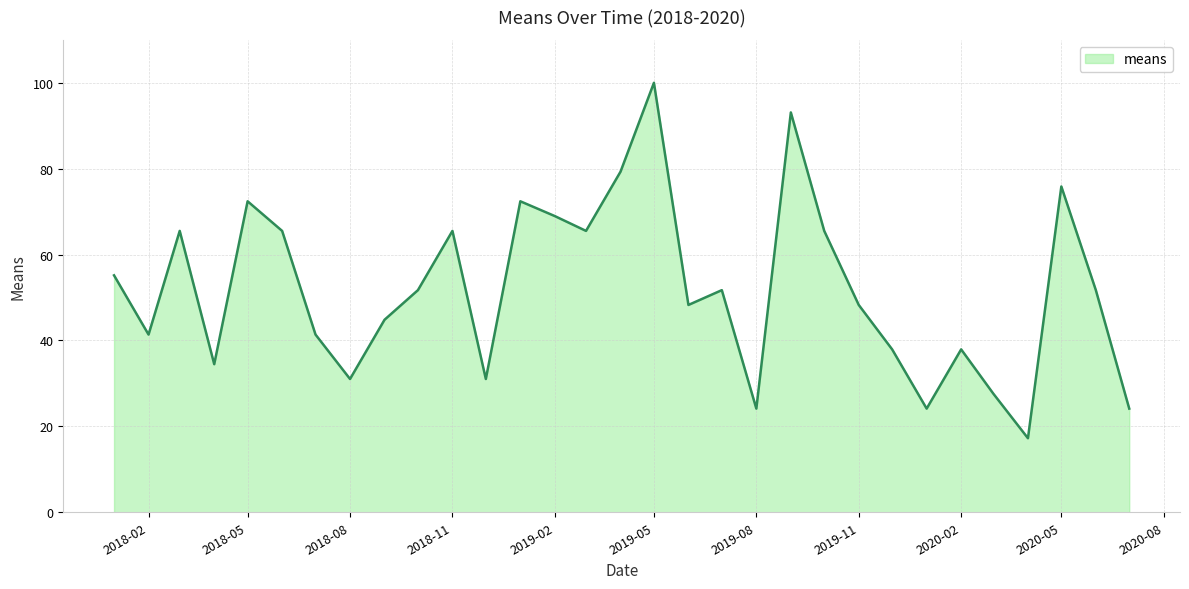

What is the greatest value displayed?

100.0